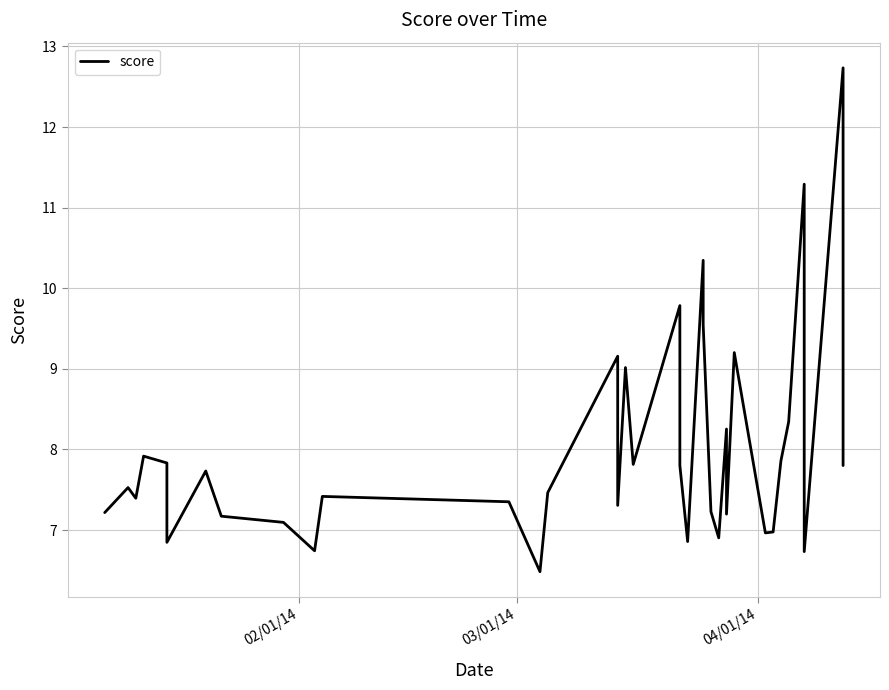

Reading right to left, list all the values displayed in this chart.

7.8	12.7	6.7	10.0	11.3	8.3	7.9	7.0	7.0	9.2	7.2	8.3	6.9	7.2	9.5	10.3	6.9	7.8	7.8	7.8	9.8	7.8	9.0	7.3	9.2	7.5	6.5	7.4	7.4	6.7	7.1	7.2	7.7	7.7	6.8	7.8	7.9	7.4	7.5	7.2